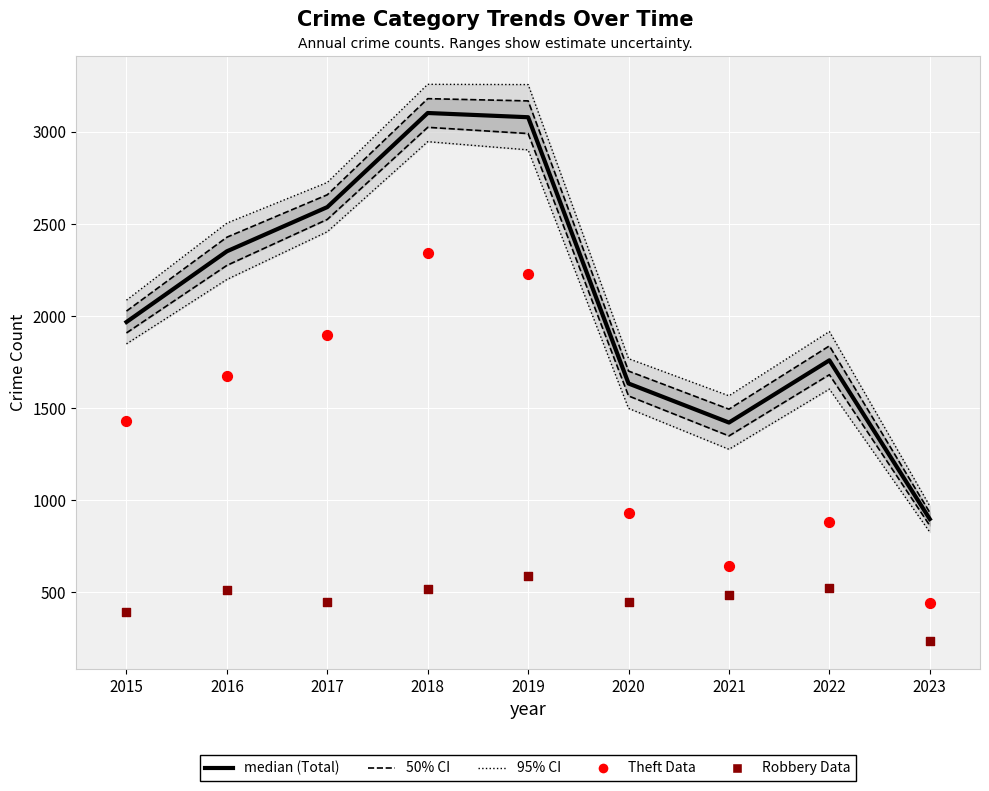

At how many categories does at least one series exceed 2352?

3